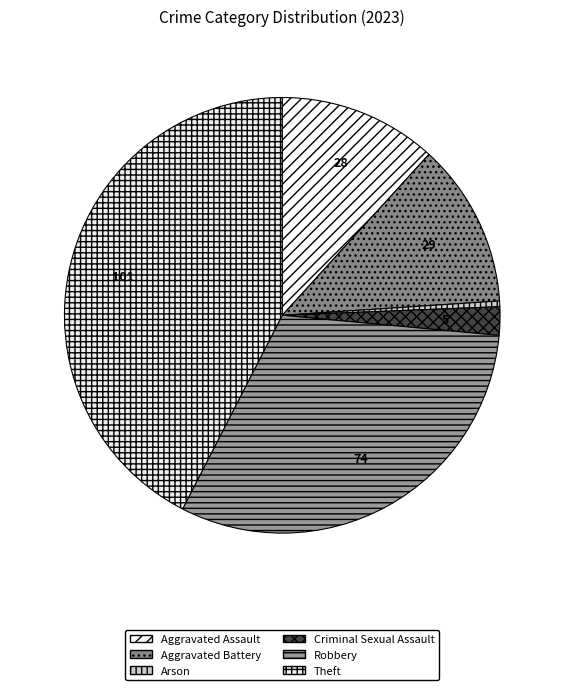

Is it true that Aggravated Battery is 23% of the pie?

False